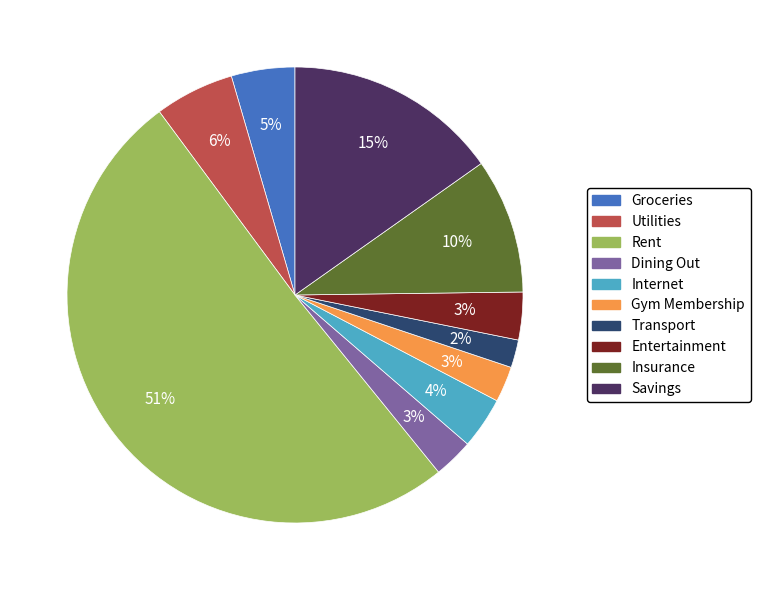

To the nearest percent, what is the average slice percentage?

10%